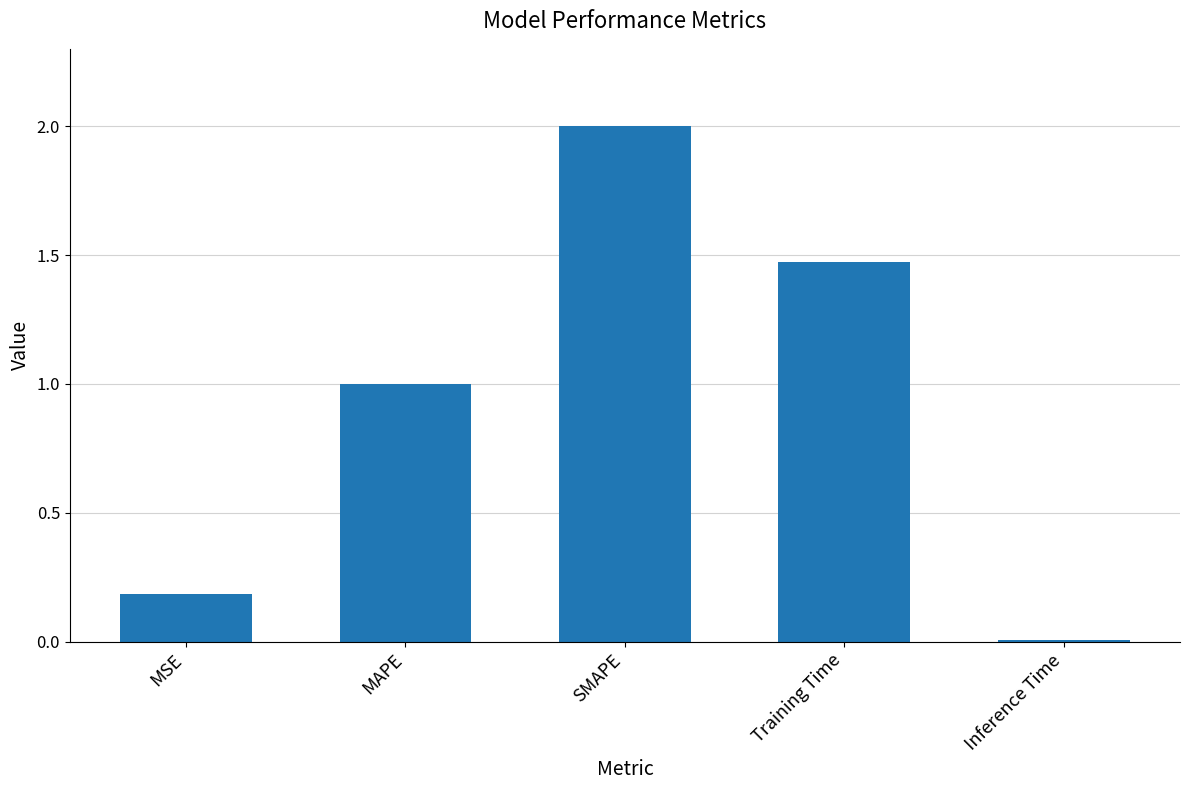

List the labels in order of value, smallest first.

Inference Time, MSE, MAPE, Training Time, SMAPE